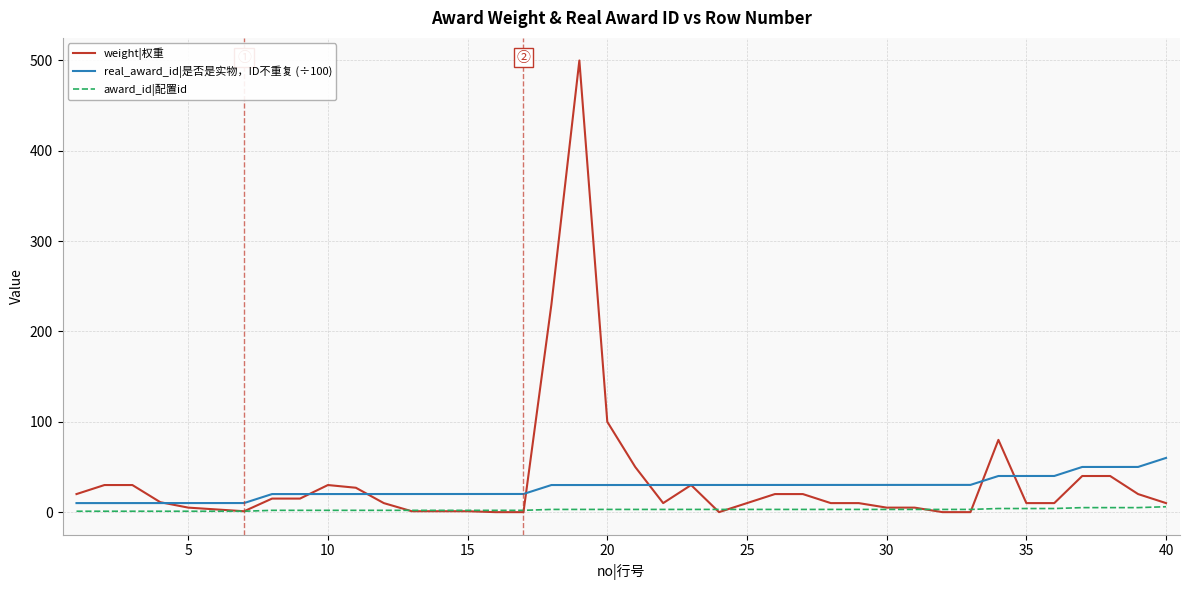

Rank the series by their maximum value, from highest to lowest.

weight|权重, real_award_id|是否是实物，ID不重复 (÷100), award_id|配置id